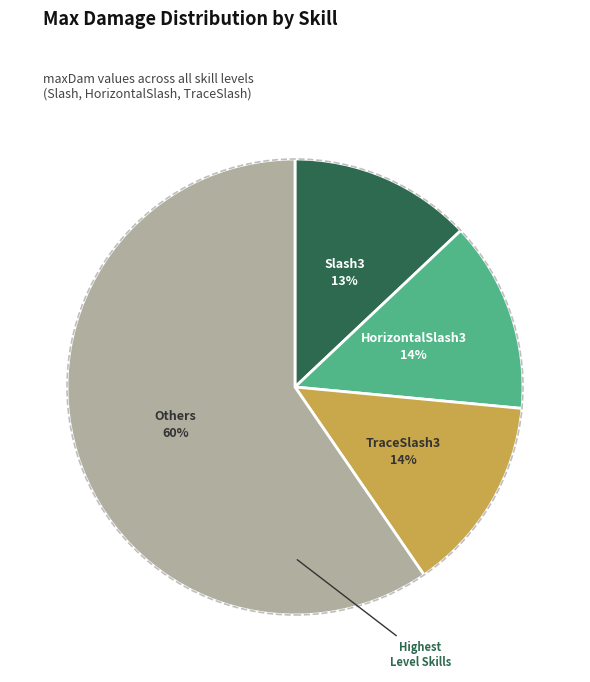

Is there a majority slice in this chart?

Yes